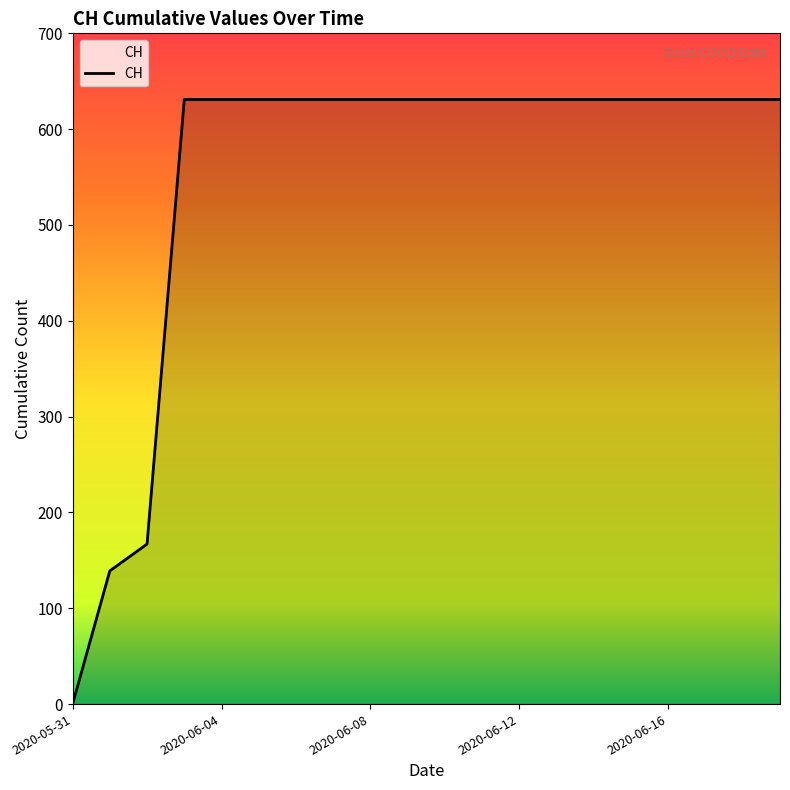

What is the greatest value displayed?

631